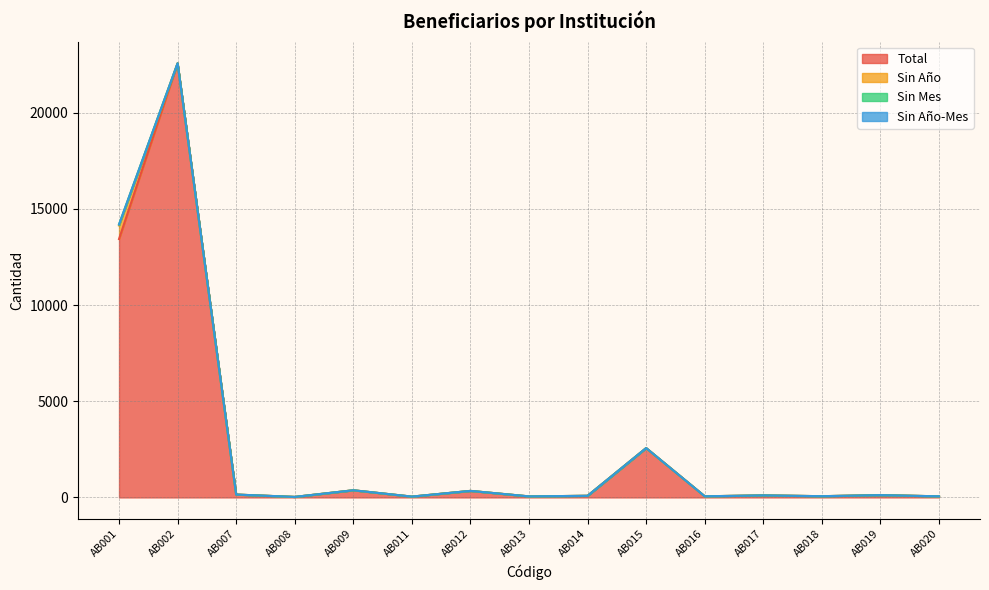

True or false: Sin Mes and Sin Año-Mes cross at least once.

False